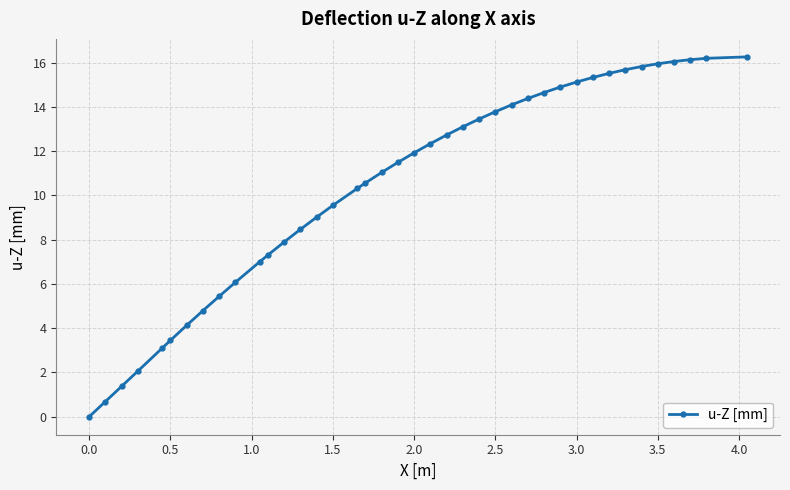

What is the maximum value shown in the chart?

16.3